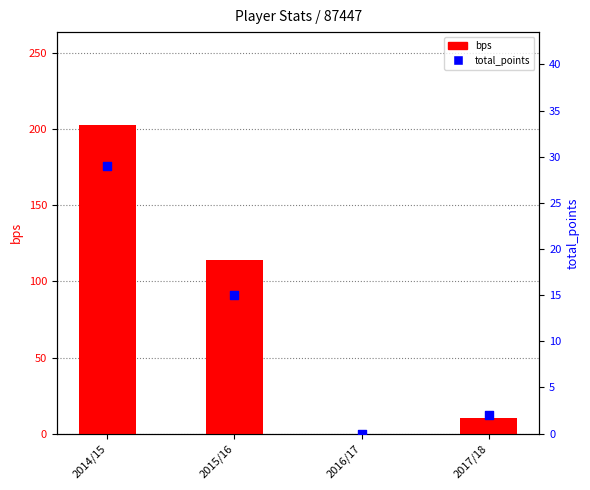

Which series reaches the maximum Y coordinate?

bps